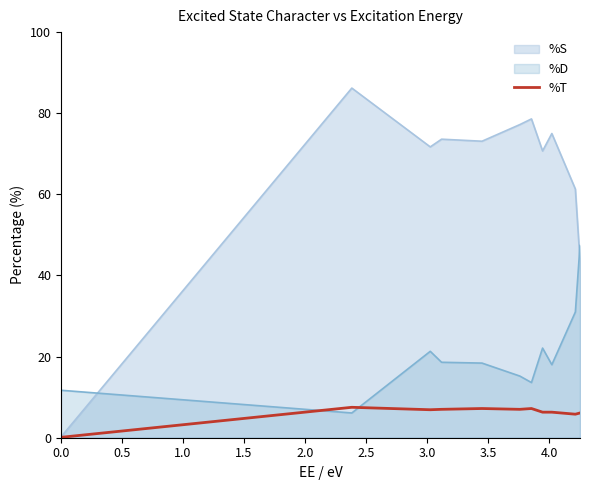

Which series has the largest range (max minus min)?

%S